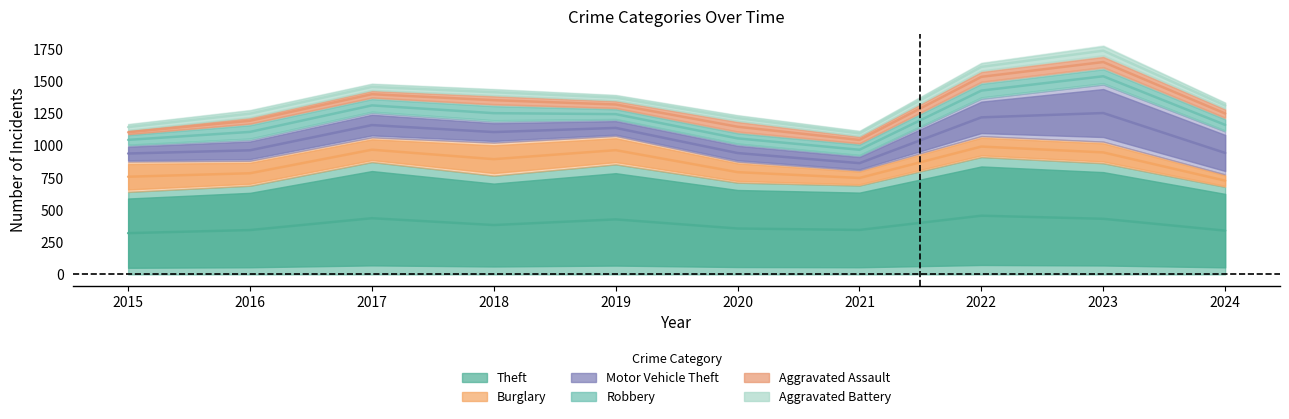

Which series has the largest total across all categories?

Theft